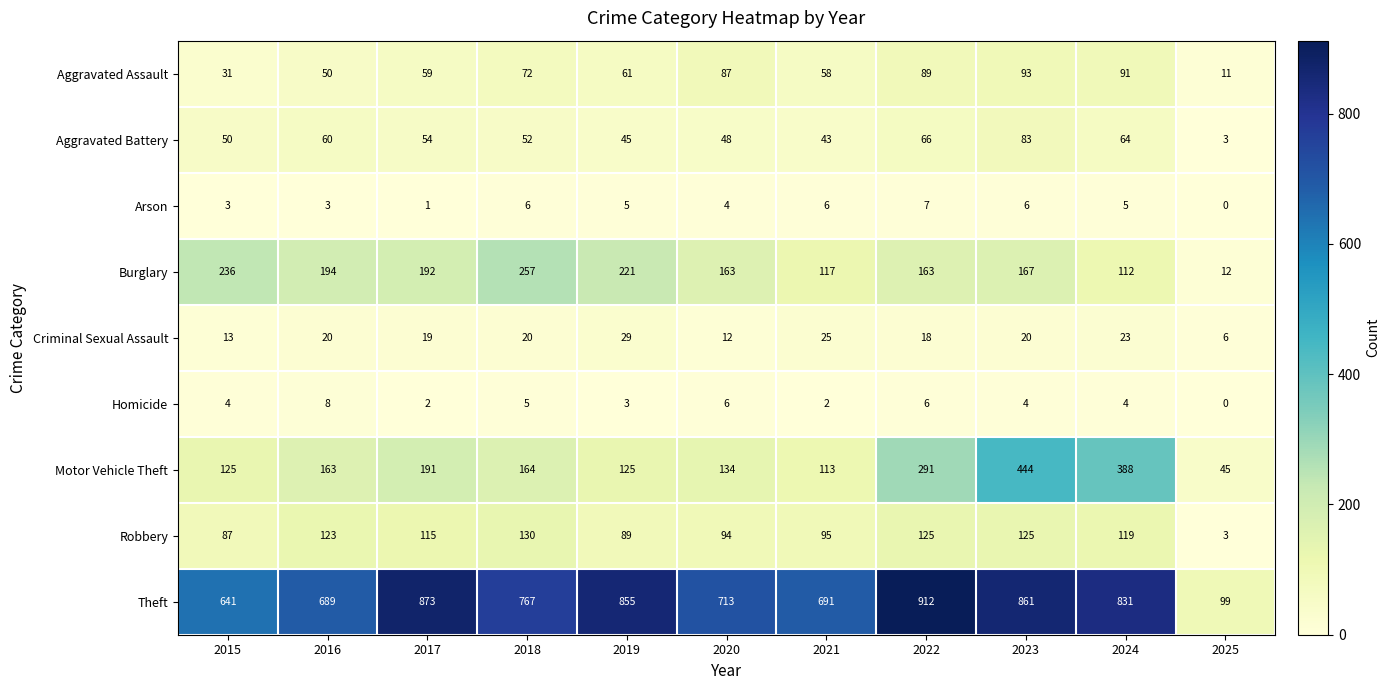

How many data points in Aggravated Assault are less than 61?

5